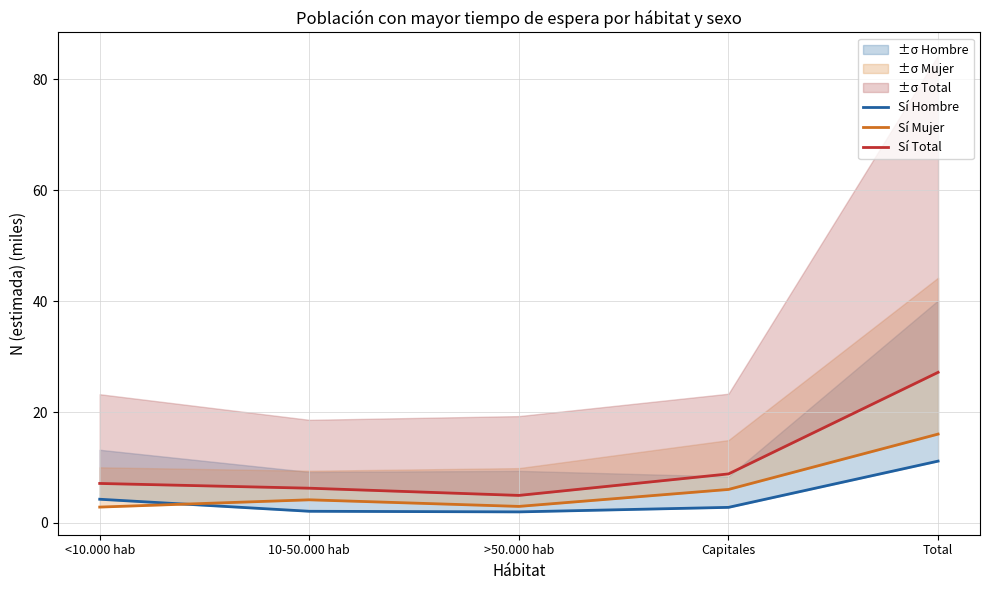

True or false: Sí Hombre and Sí Total cross at least once.

False